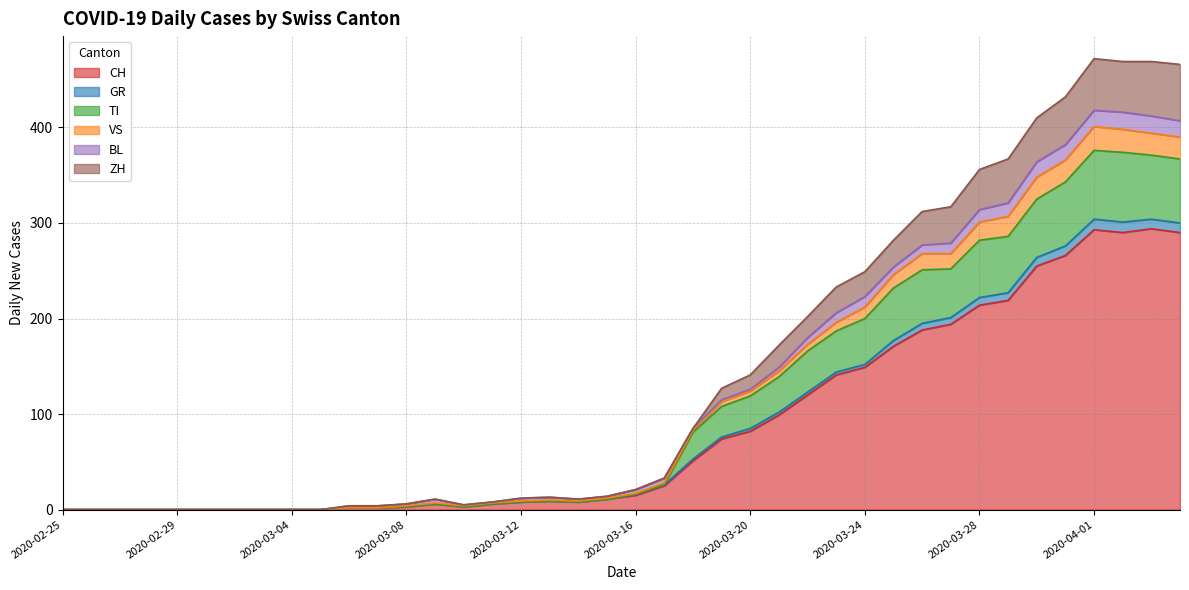

True or false: GR and ZH cross at least once.

False